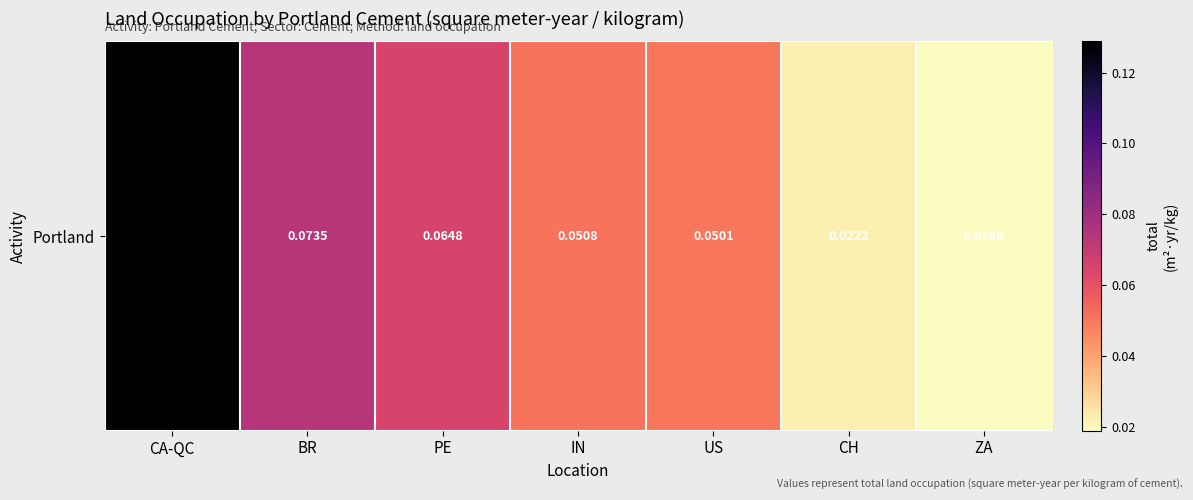

Which has a higher value, IN or BR?

BR